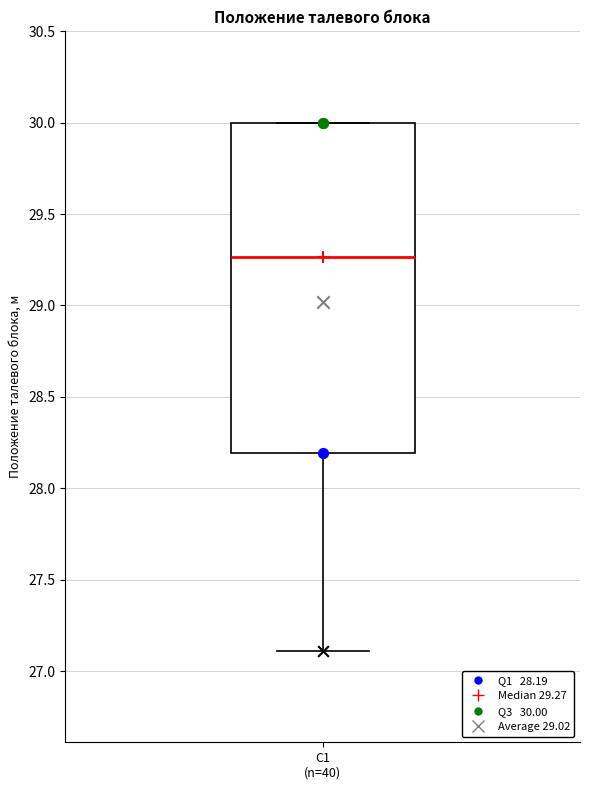

Where is the upper edge of the box for C1 (n=40) on the y-axis? The values are not printed on the chart, so give them approximately, as read against the axis.

30.00